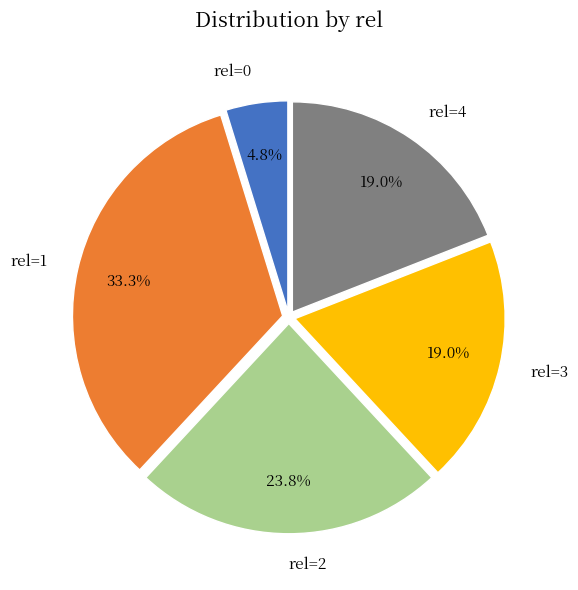

Count the number of slices in the pie.

5